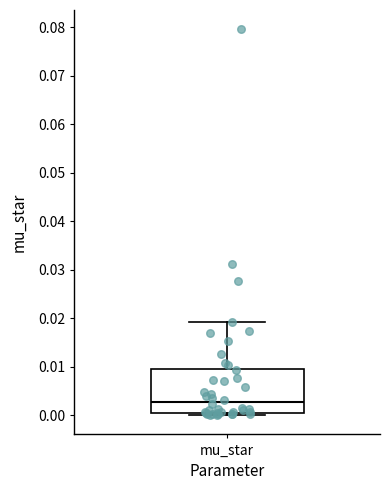

Read this box plot against the y-axis: the position of the median line, the range covered by the box, and the ends of both whiskers. The values are not printed on the chart, so give them approximately, as read against the axis.

median 0.003, box 0.001 to 0.009, whiskers 0.000 to 0.019